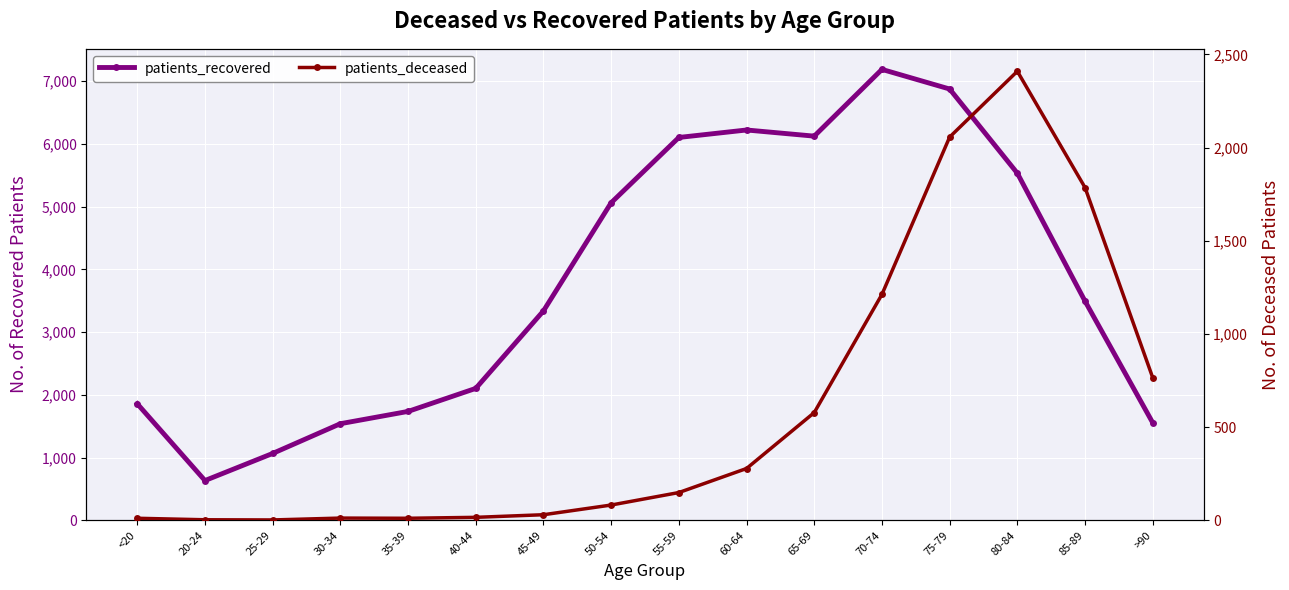

True or false: patients_recovered has more than 2 points higher than both neighbors.

False